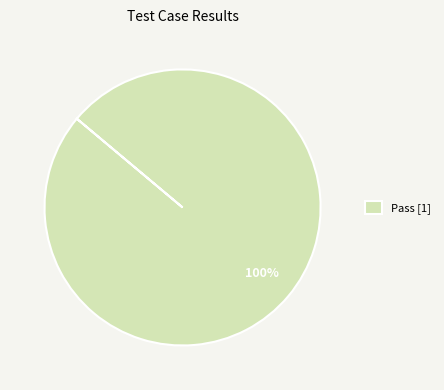

Rank the categories by value from lowest to highest.

Pass [1]